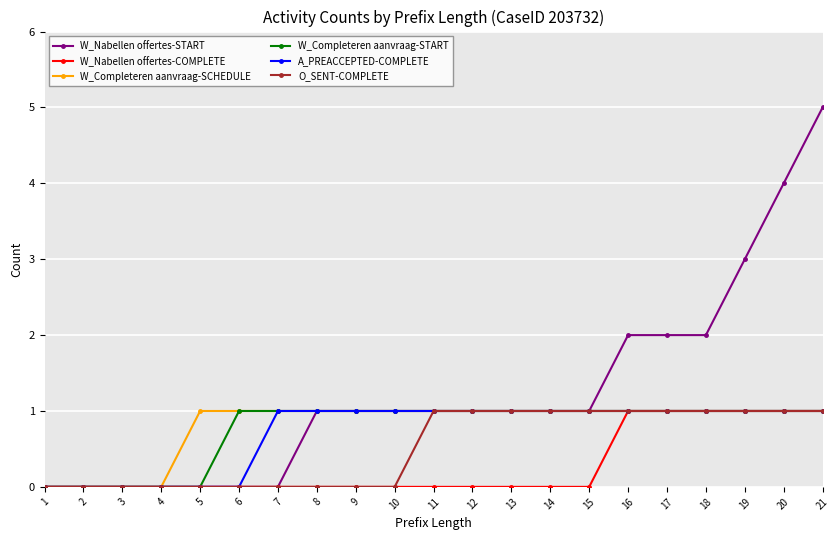

Which series has the largest range (max minus min)?

W_Nabellen offertes-START